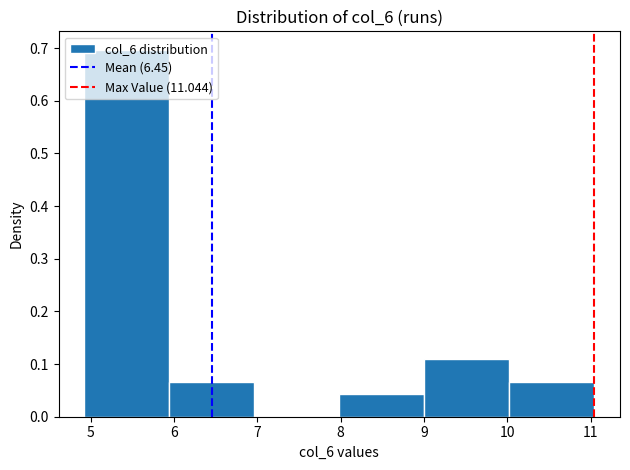

Reading left to right, list every bar in this chart as the range it spans on the x-axis followed by its height. Neither the bar edges nor the heights are printed on the chart, so give them approximately, as read against the axes.

4.9 to 5.9: 0.70
5.9 to 7.0: 0.07
7.0 to 8.0: 0
8.0 to 9.0: 0.04
9.0 to 10.0: 0.11
10.0 to 11.0: 0.07